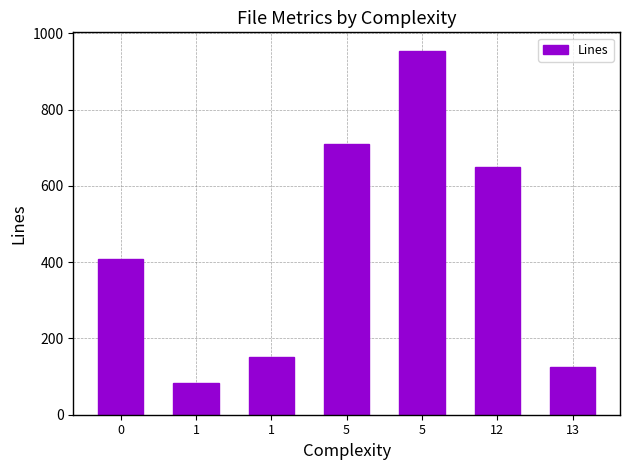

How many values are below 408?

3